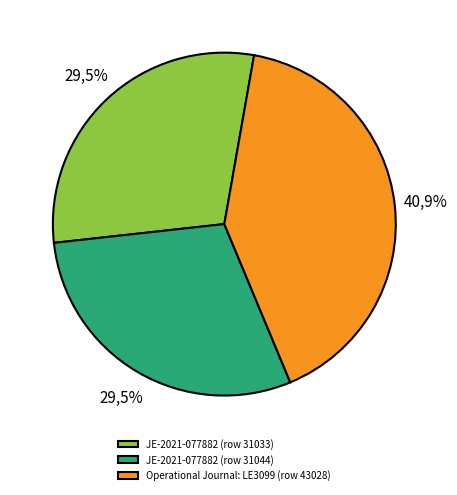

Is there any slice that represents more than half of the pie?

No